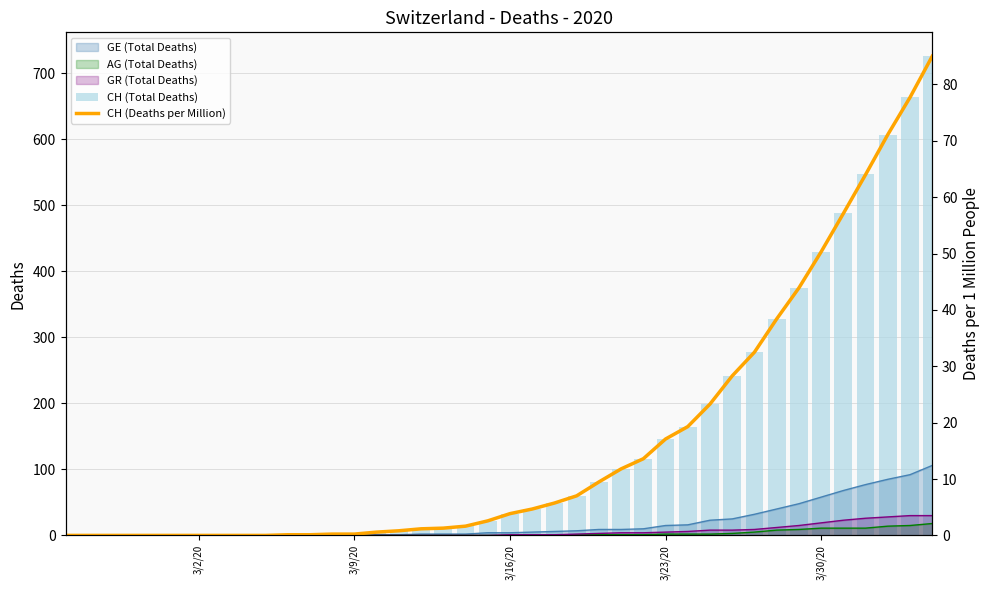

True or false: GR (Total Deaths) has a value of 5 at 3/23/20.

True